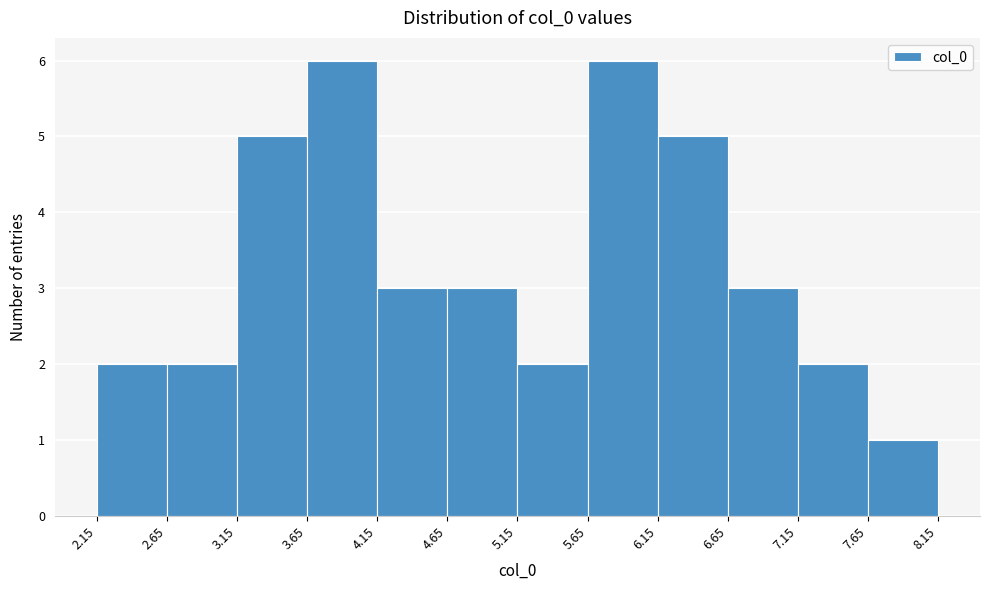

Reading left to right, list every bar in this chart as the range it spans on the x-axis followed by its height. The values are not printed on the chart, so give them approximately, as read against the axis.

2.15 to 2.65: 2
2.65 to 3.15: 2
3.15 to 3.65: 5
3.65 to 4.15: 6
4.15 to 4.65: 3
4.65 to 5.15: 3
5.15 to 5.65: 2
5.65 to 6.15: 6
6.15 to 6.65: 5
6.65 to 7.15: 3
7.15 to 7.65: 2
7.65 to 8.15: 1